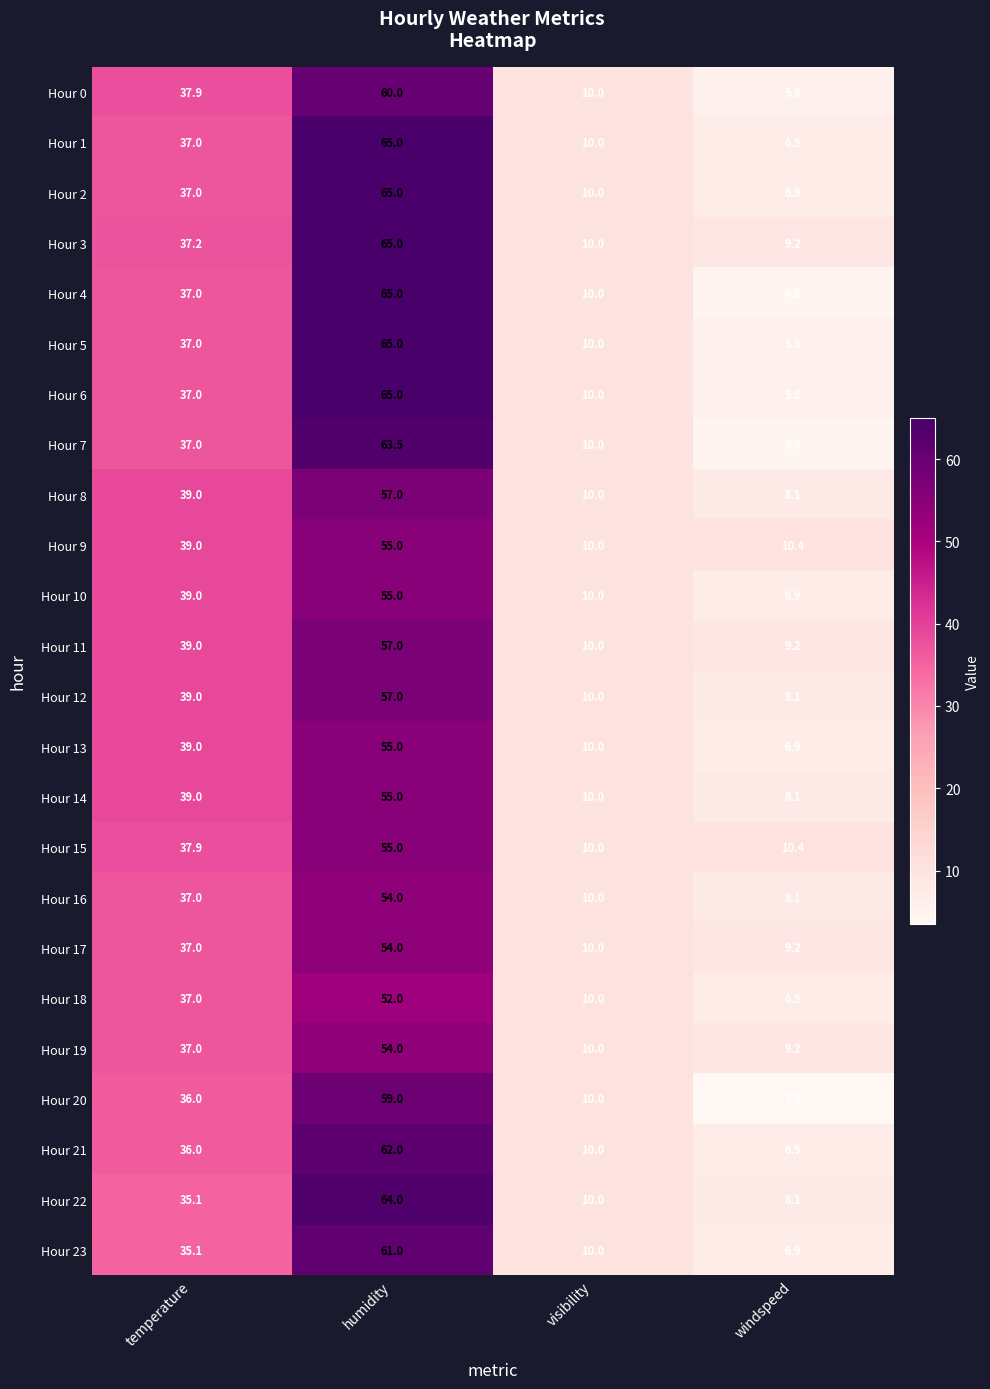

What is the difference between the highest and lowest values at windspeed?

6.9